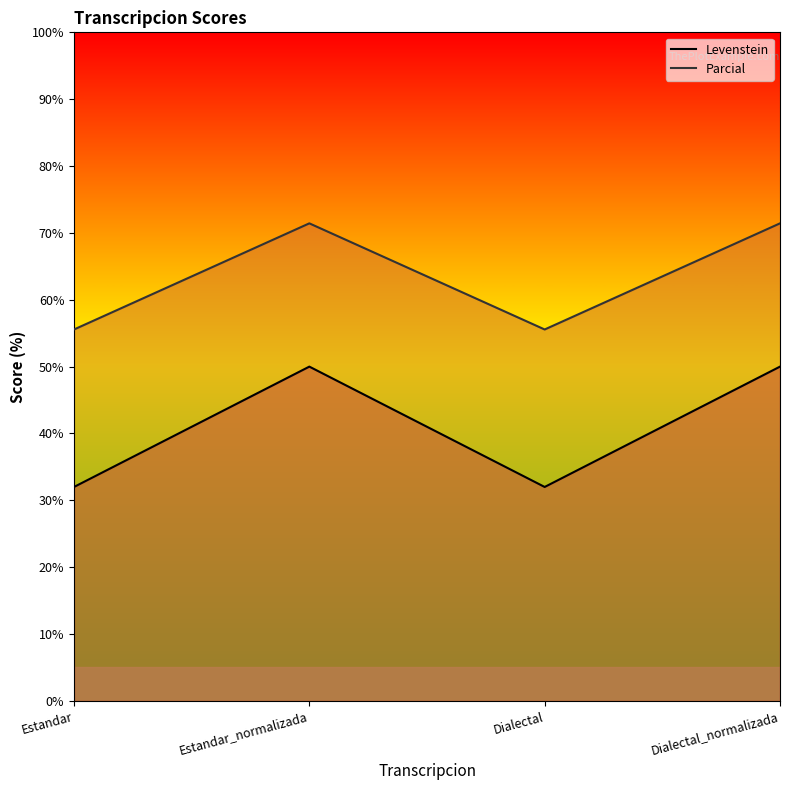

The Parcial series shows 55.6 at Estandar. True or false?

True